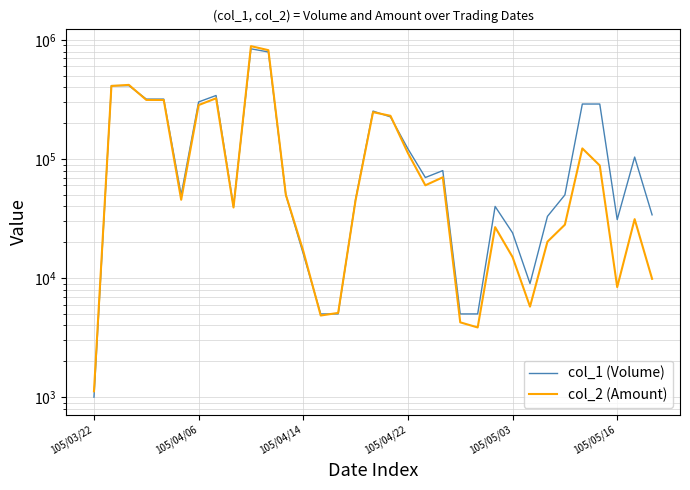

Where do col_2 (Amount) and col_1 (Volume) first cross each other?

105/03/22 and 105/04/06